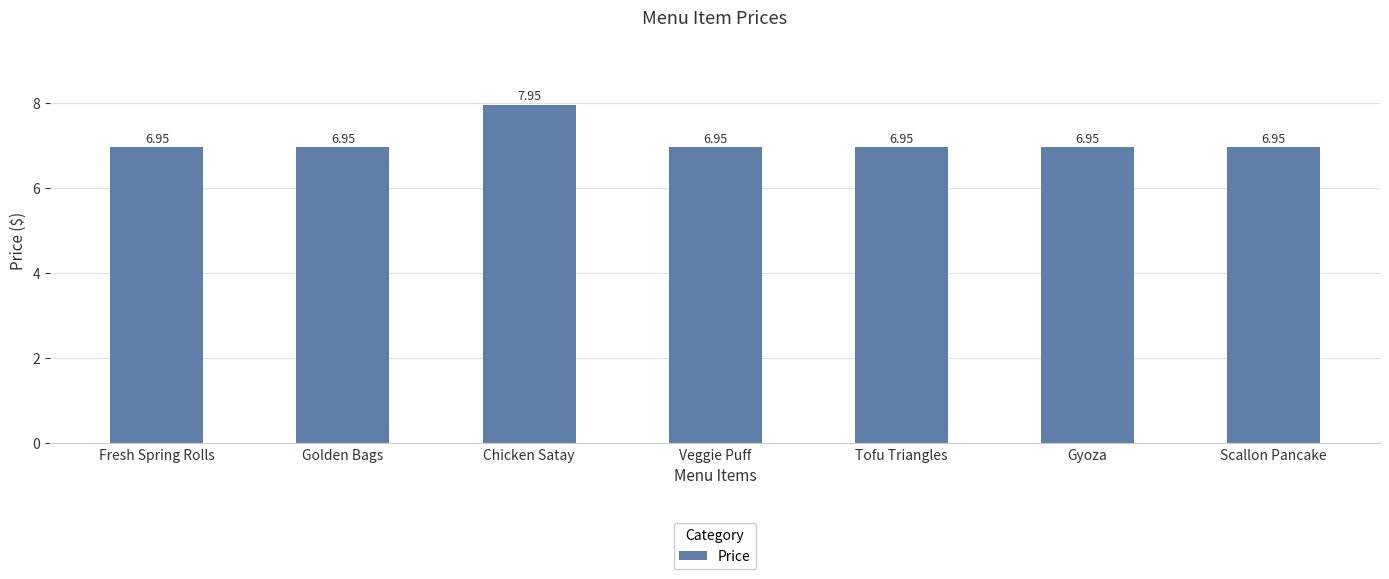

What is the label of the 5th bar from the right?

Chicken Satay